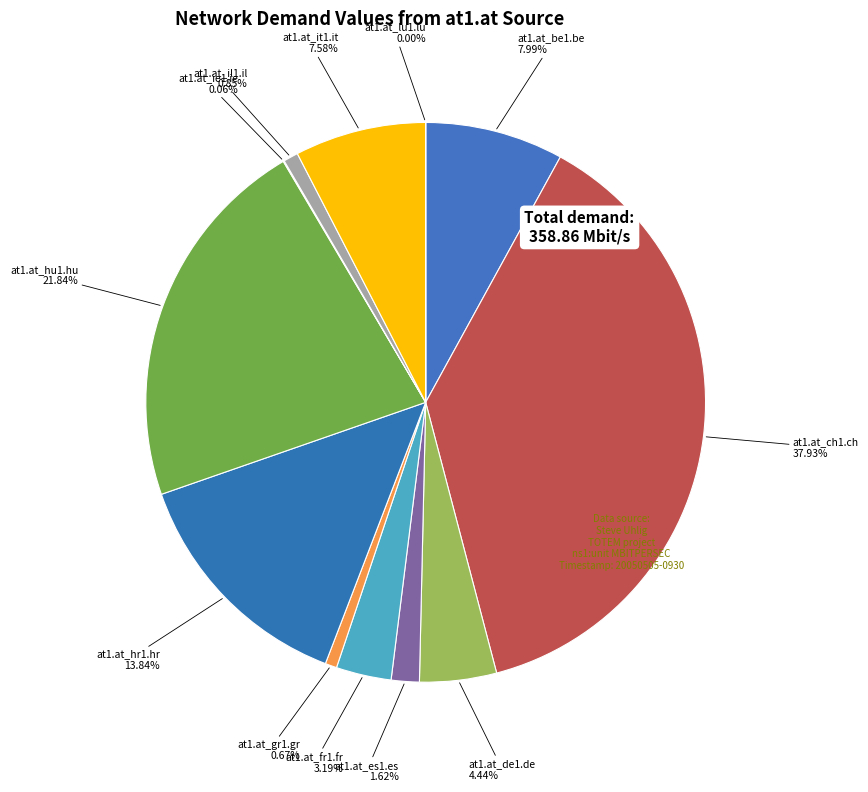

The at1.at_be1.be slice represents 1% of the pie. True or false?

False